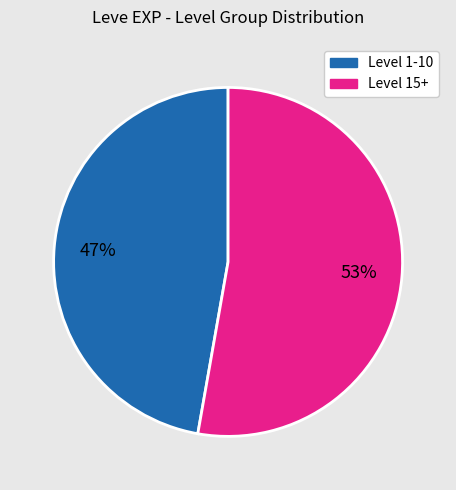

To the nearest percent, what is the difference between the largest and smallest slice percentages?

6%